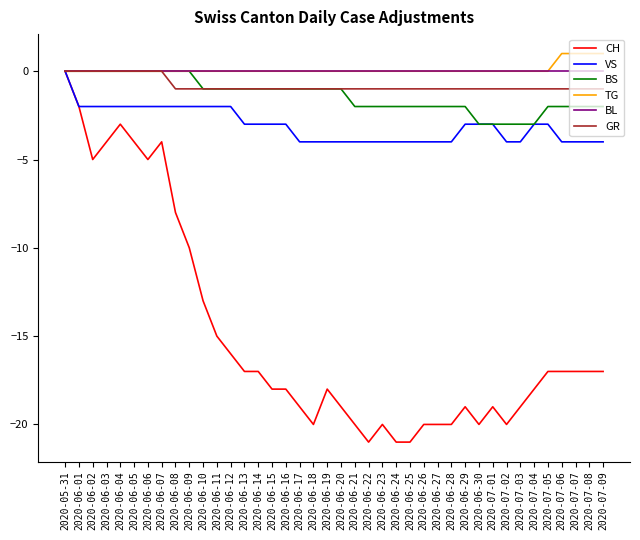

What position from the right is 2020-06-27?

13